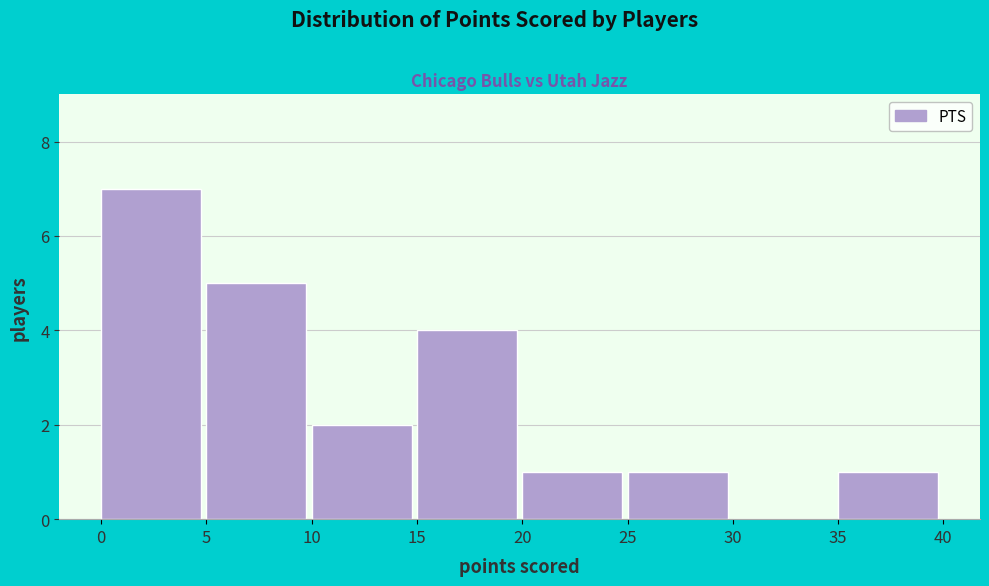

Which range on the x-axis has the tallest bar?

0 to 5